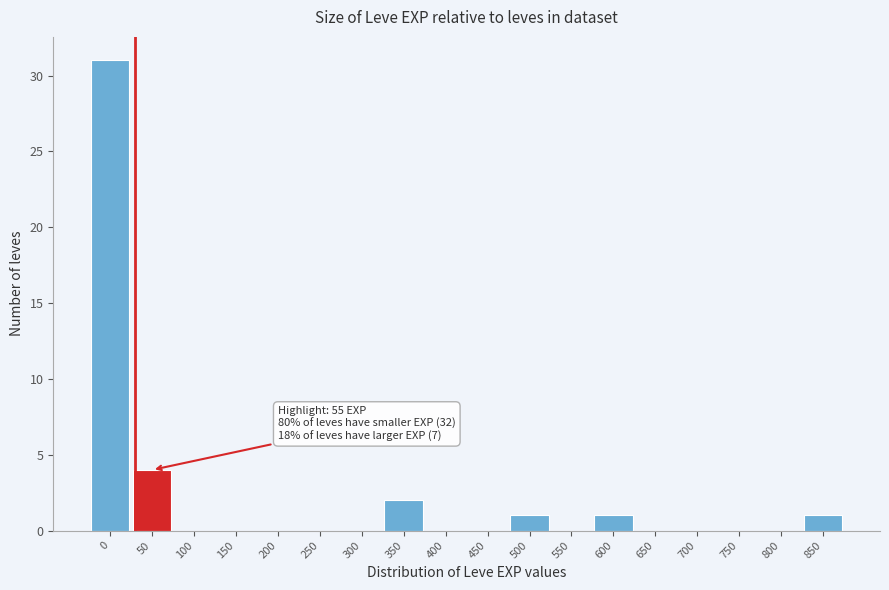

Reading left to right, extract all data points from this chart.

0=31	50=4	100=0	150=0	200=0	250=0	300=0	350=2	400=0	450=0	500=1	550=0	600=1	650=0	700=0	750=0	800=0	850=1